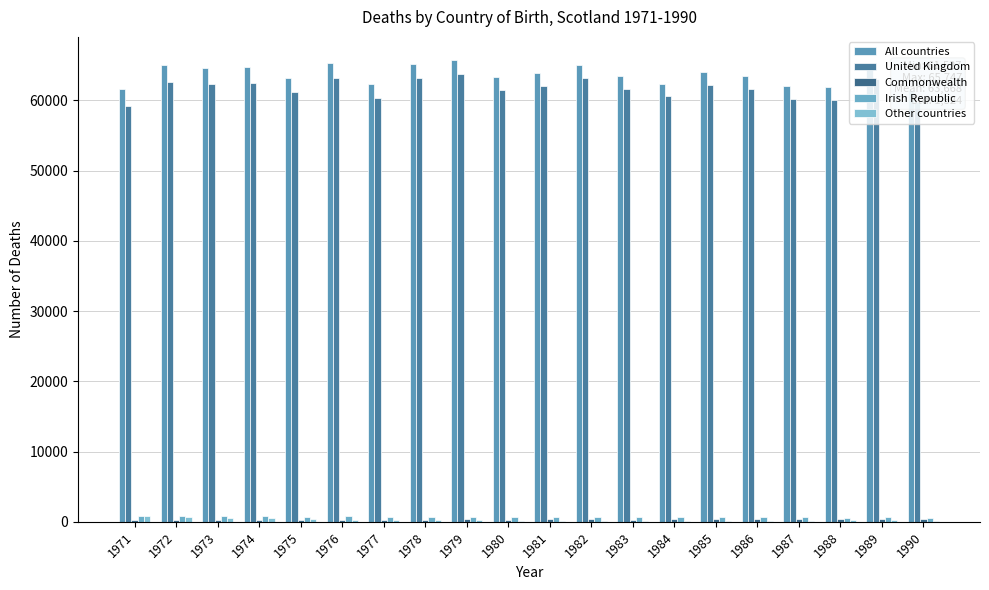

Is the value of Other countries at 1985 greater than the value of All countries at 1971?

No